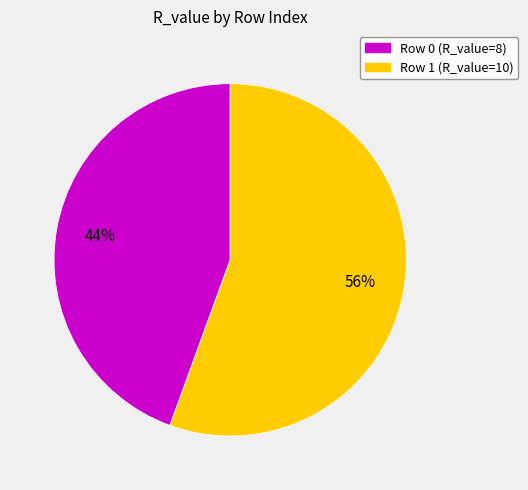

Is there a majority slice in this chart?

Yes